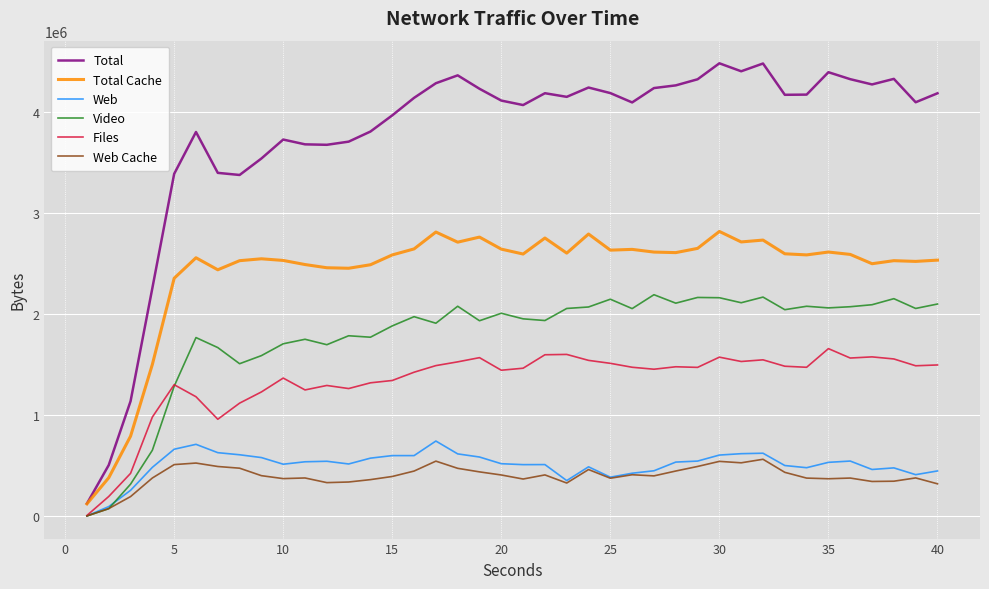

Which series has the largest range (max minus min)?

Total